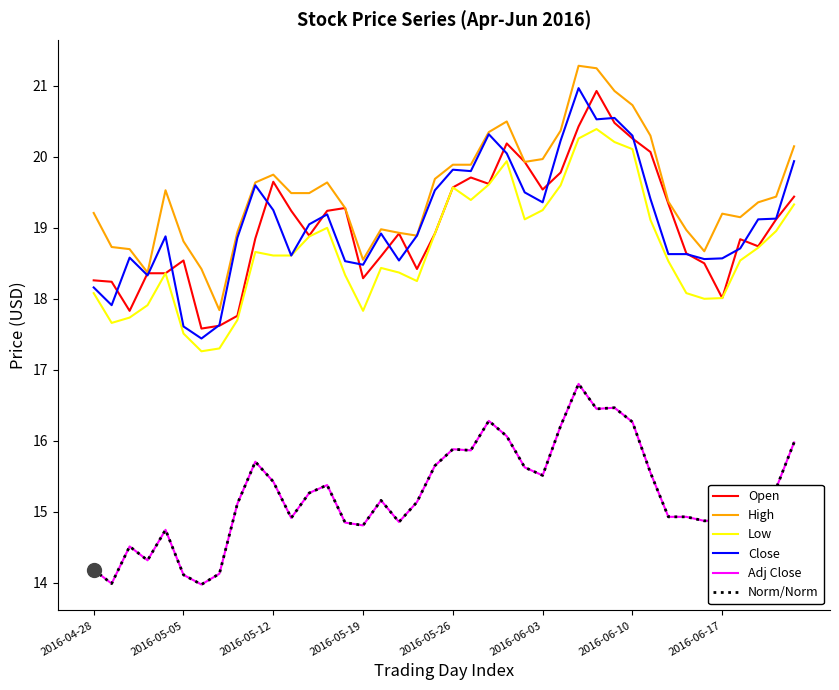

At how many categories does at least one series exceed 14?

40